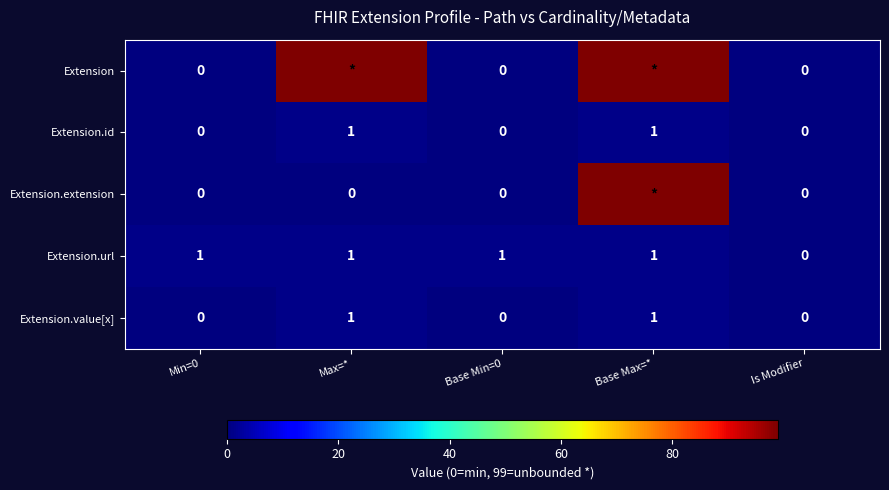

What is the difference between the second highest and minimum values in the Extension.id series?

1